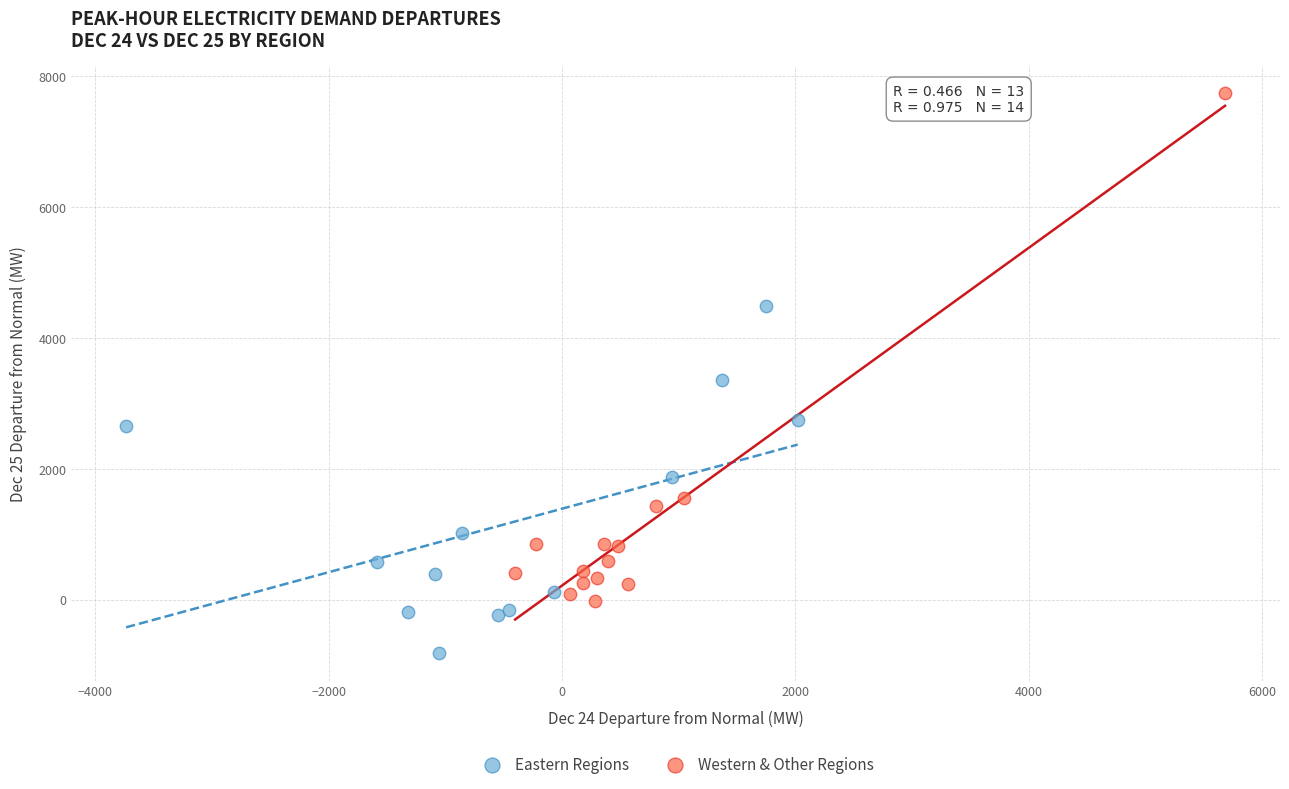

Which series contains the highest Y value?

Western & Other Regions